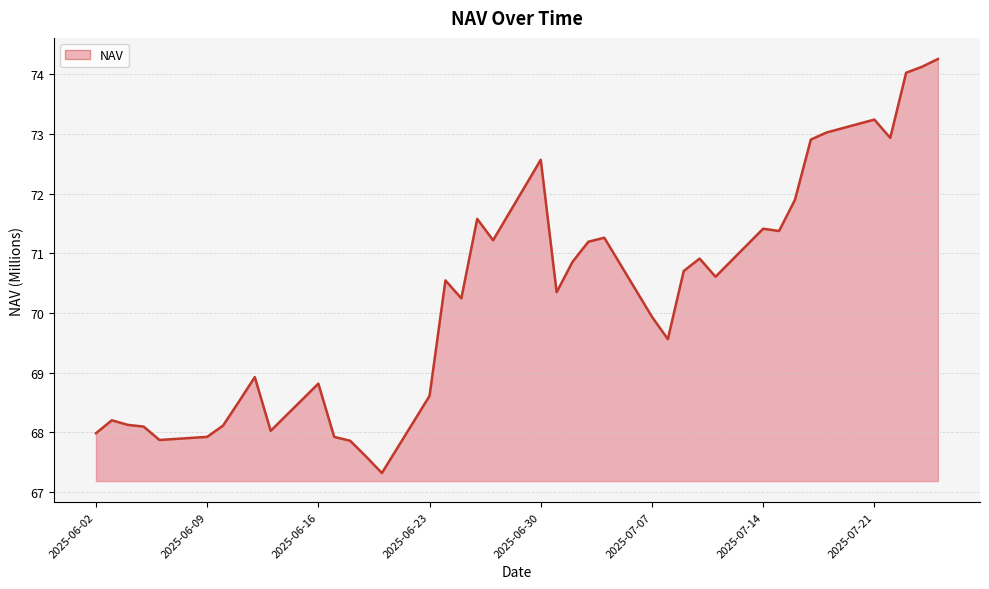

What is the difference between the maximum and minimum values?

6.9